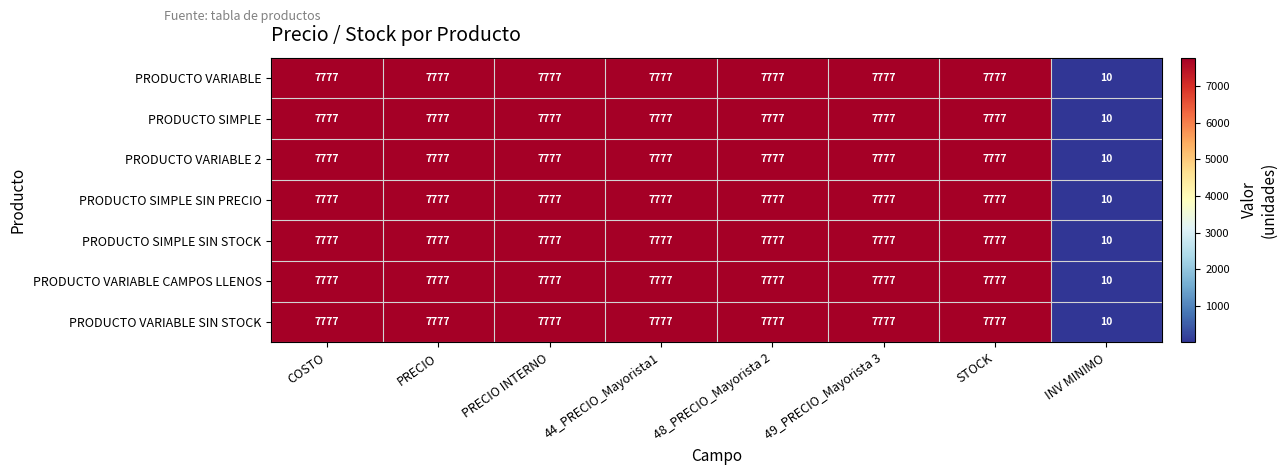

What is the maximum value shown in the chart?

7777